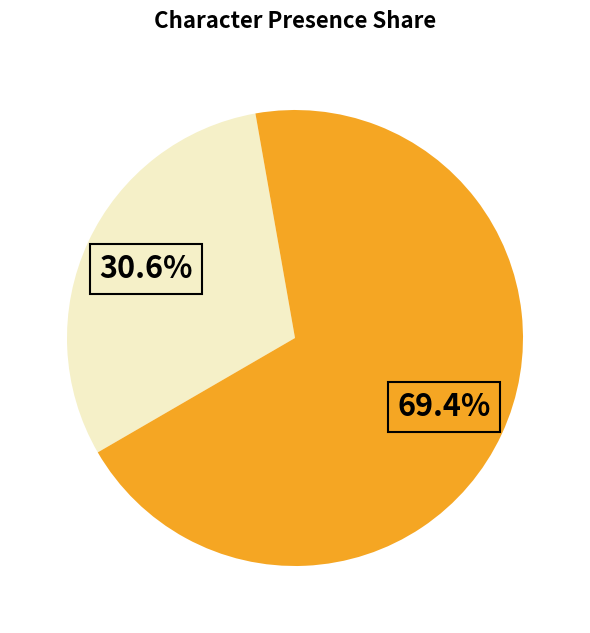

Does any single category account for the majority?

Yes